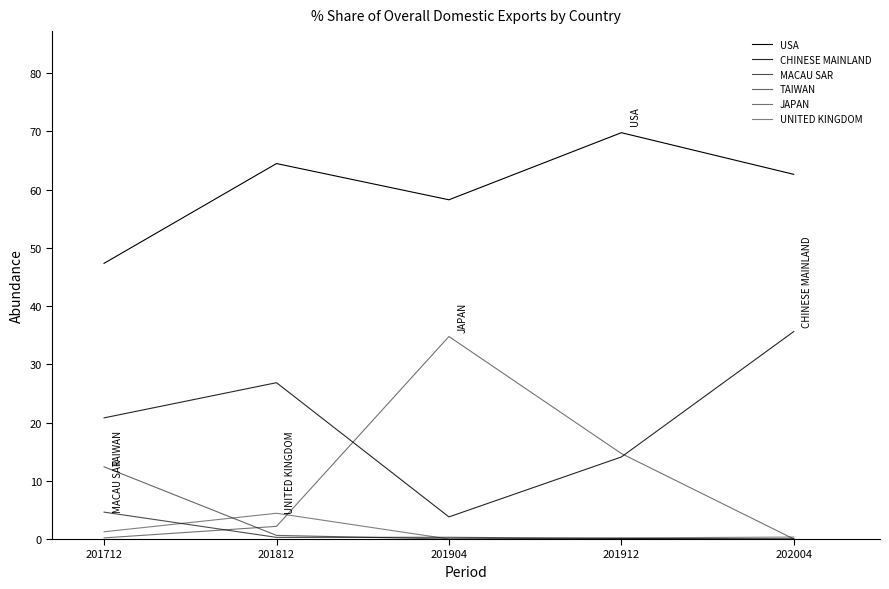

What is the difference between the CHINESE MAINLAND values at 201712 and 201812?

6.0